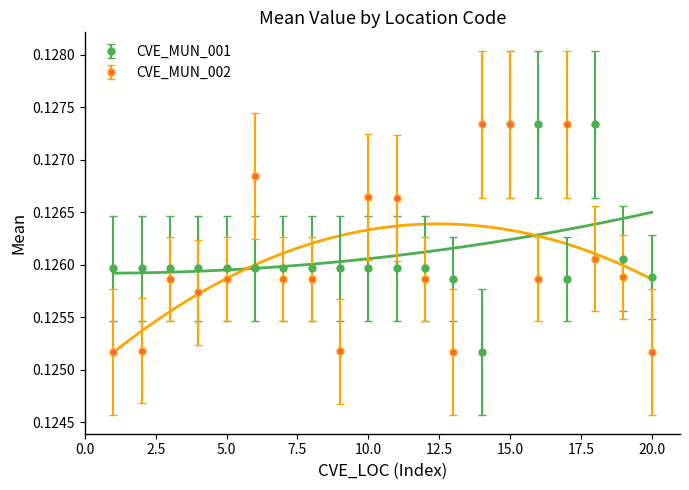

Rank the series at 17 from highest to lowest value.

CVE_MUN_002, CVE_MUN_001